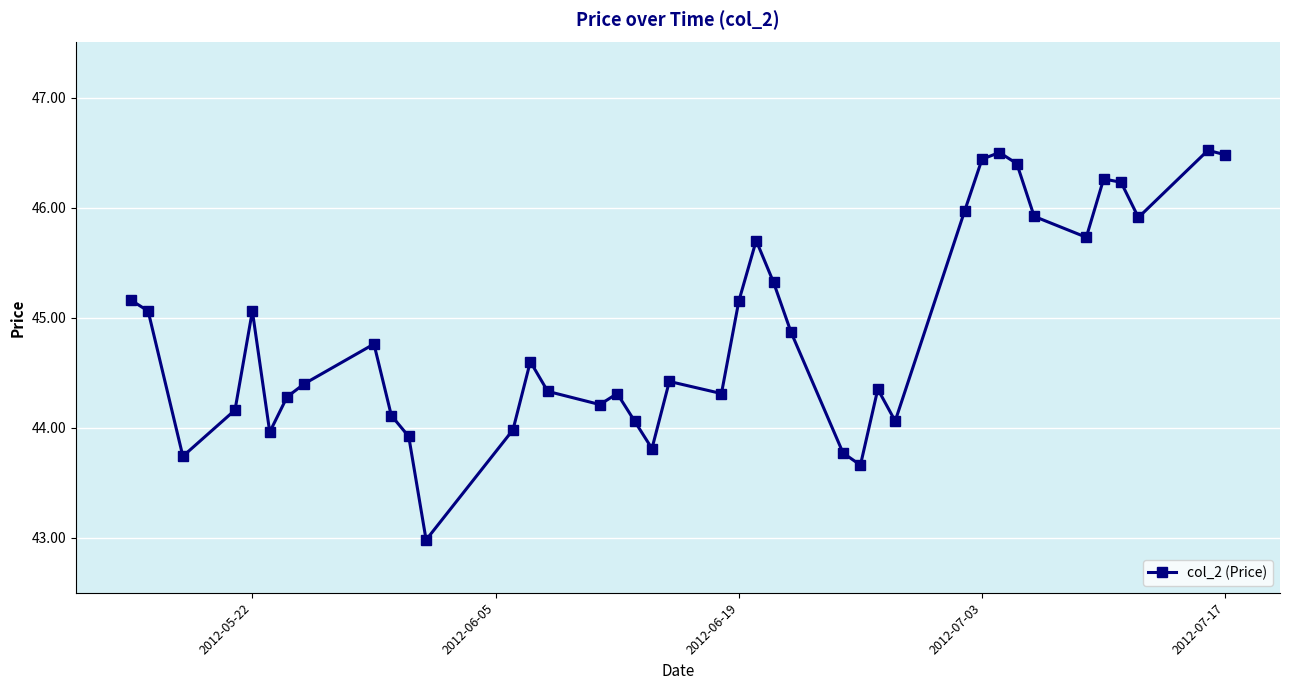

What is the value of the 37th point from the left?

46.2